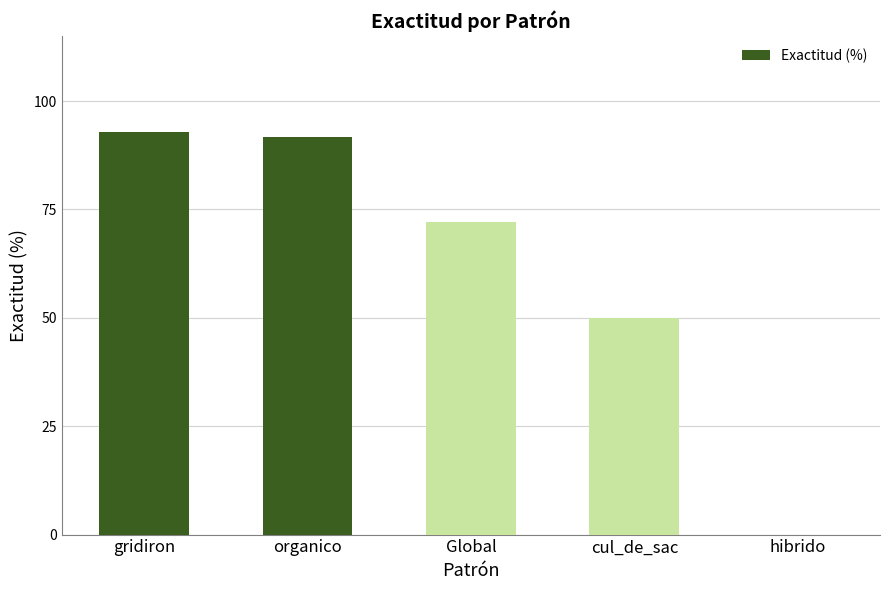

What is the sum of all values?

306.7